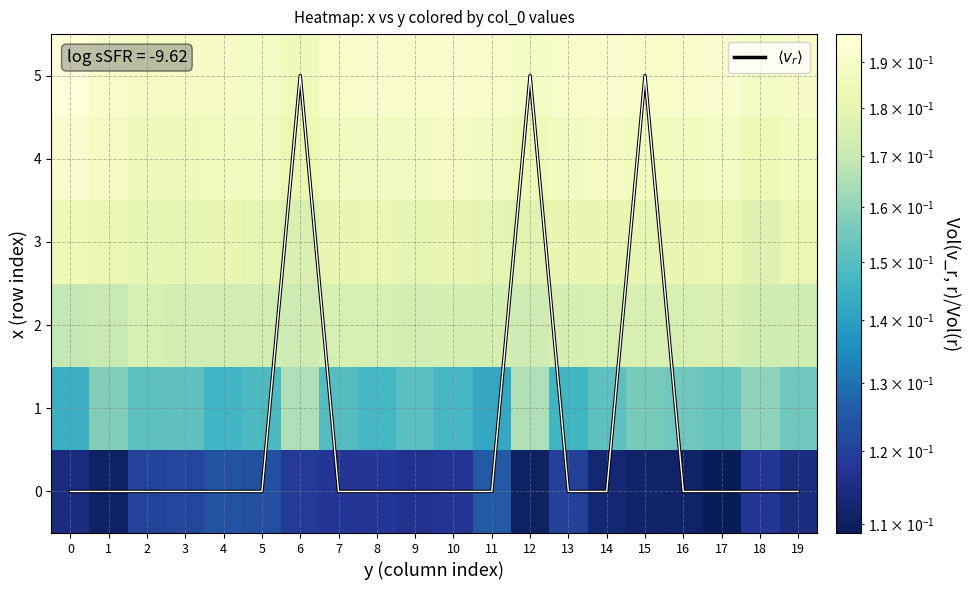

The 2 series shows 0.2 at 4. True or false?

True